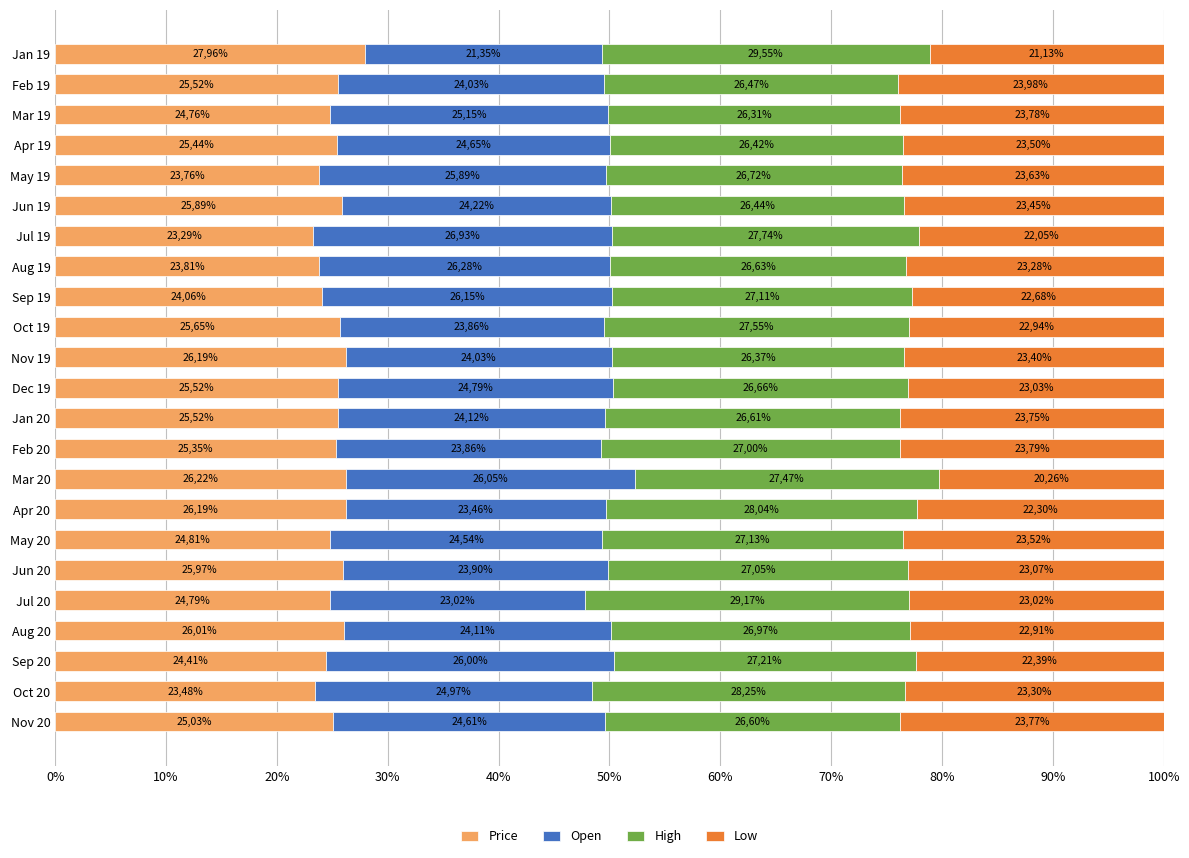

What is the value of the High bar at the 5th from the left?

29.2